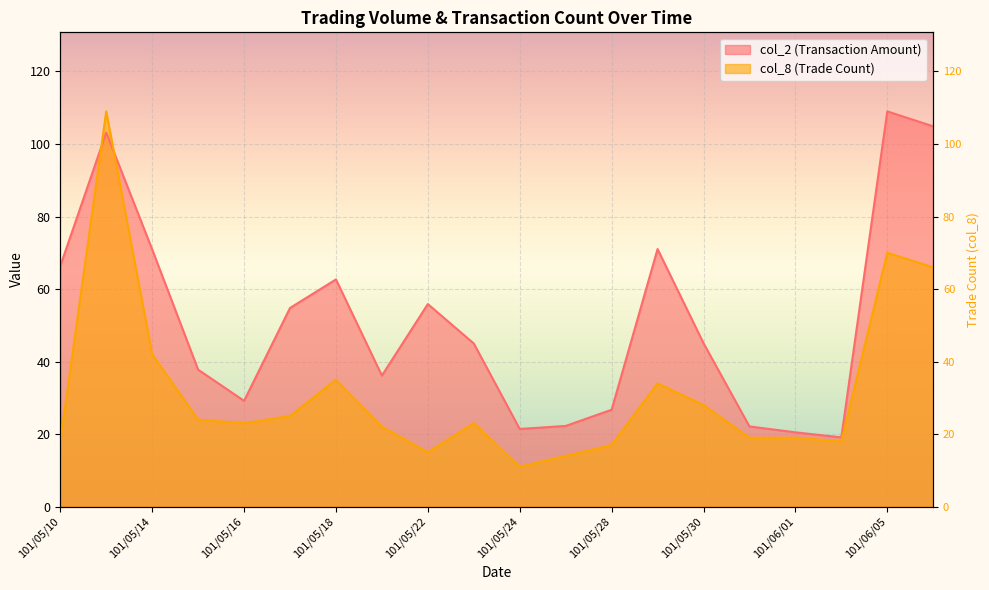

Between 101/05/21 and 101/06/01, which is larger?

101/05/21